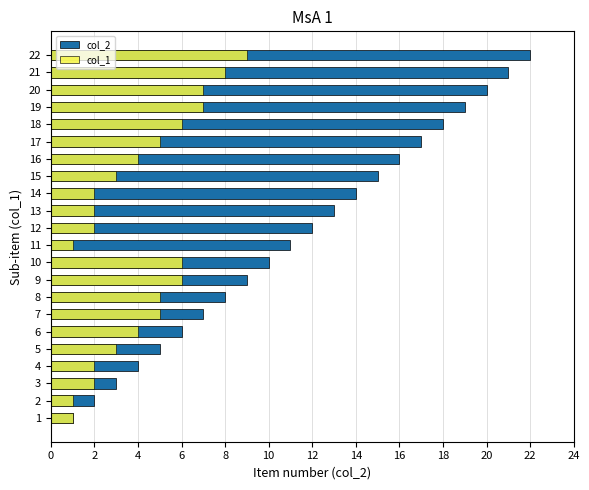

List the series in order of their overall mean, lowest first.

col_1, col_2